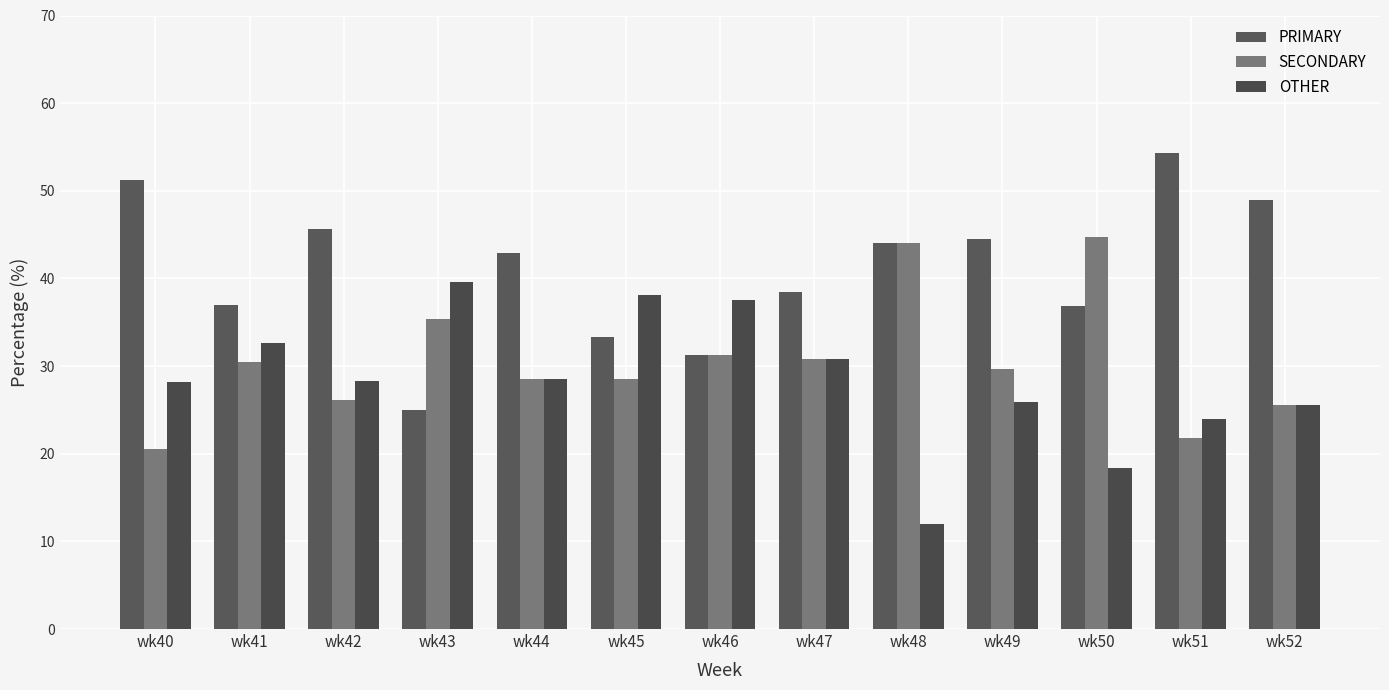

What is the difference between the maximum and minimum values in the OTHER series?

27.6